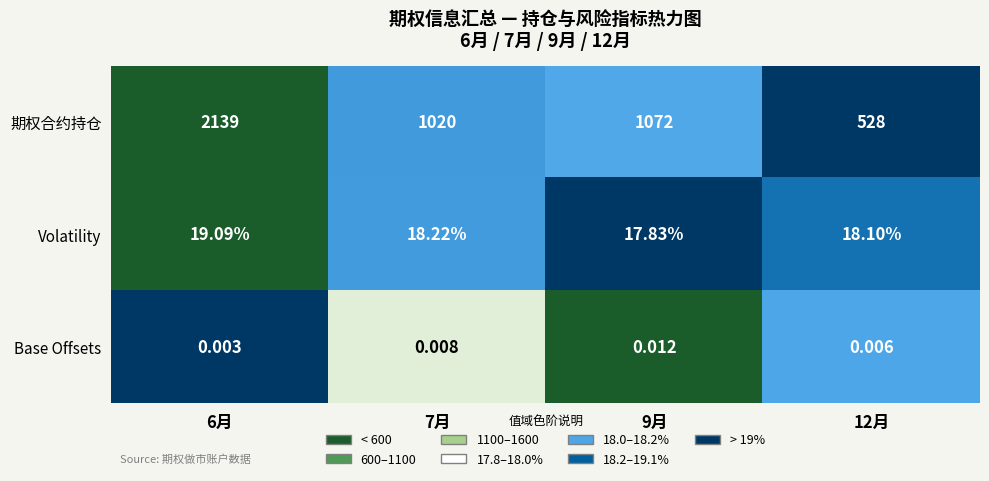

What is the difference between the highest and lowest values at 9月?

1072.0